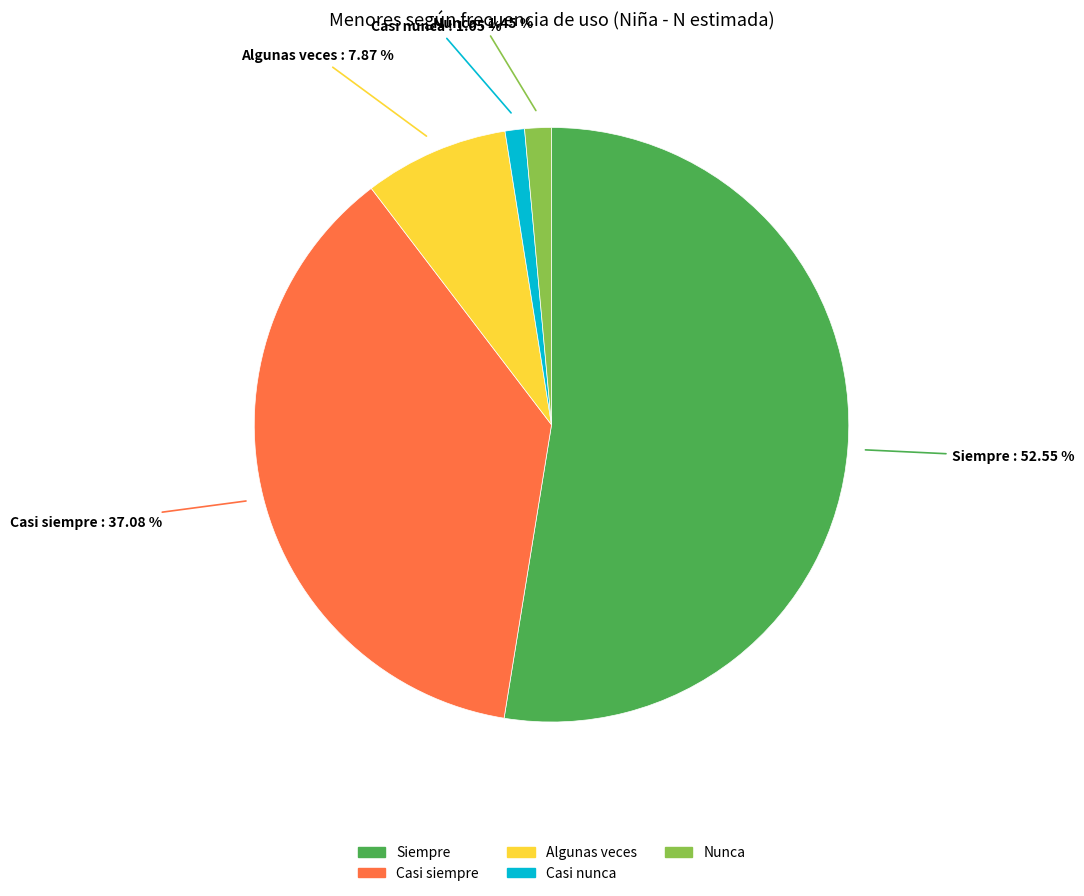

Which has a higher value, Siempre or Casi siempre?

Siempre